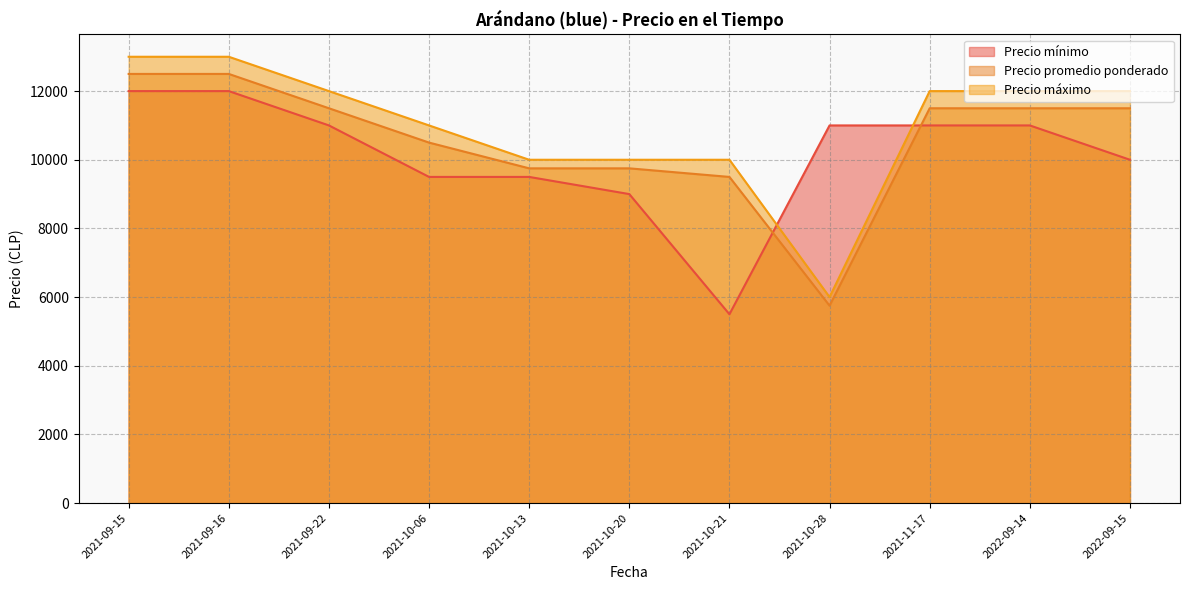

At which label does Precio mínimo reach its minimum?

2021-10-21